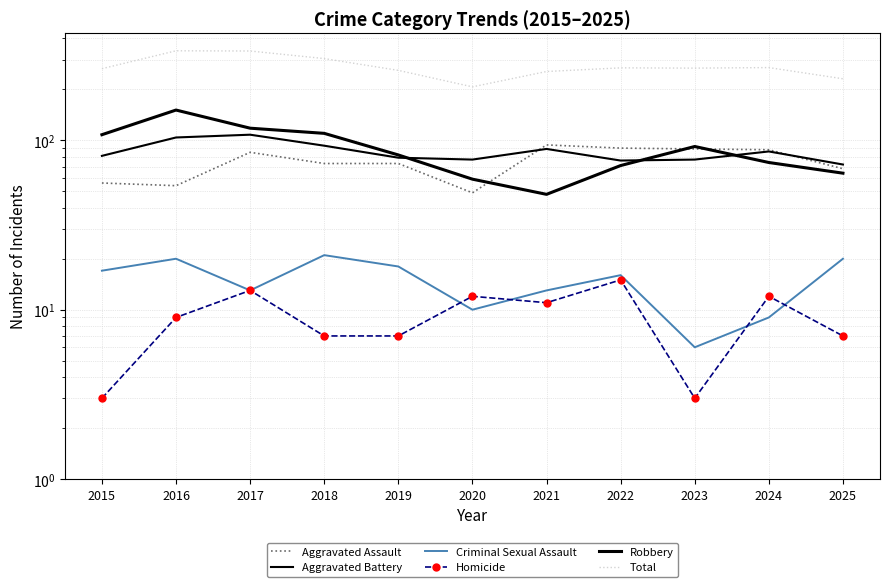

How many data points in Total are above 267?

5